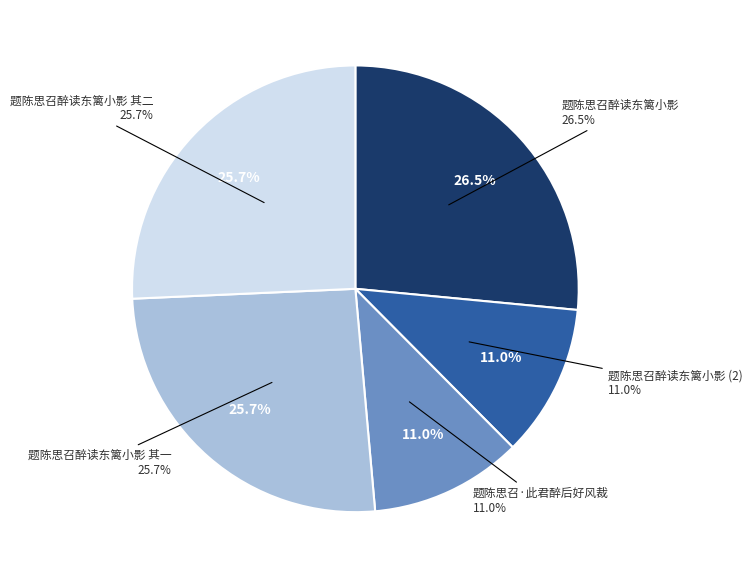

Which slice is the largest?

题陈思召醉读东篱小影